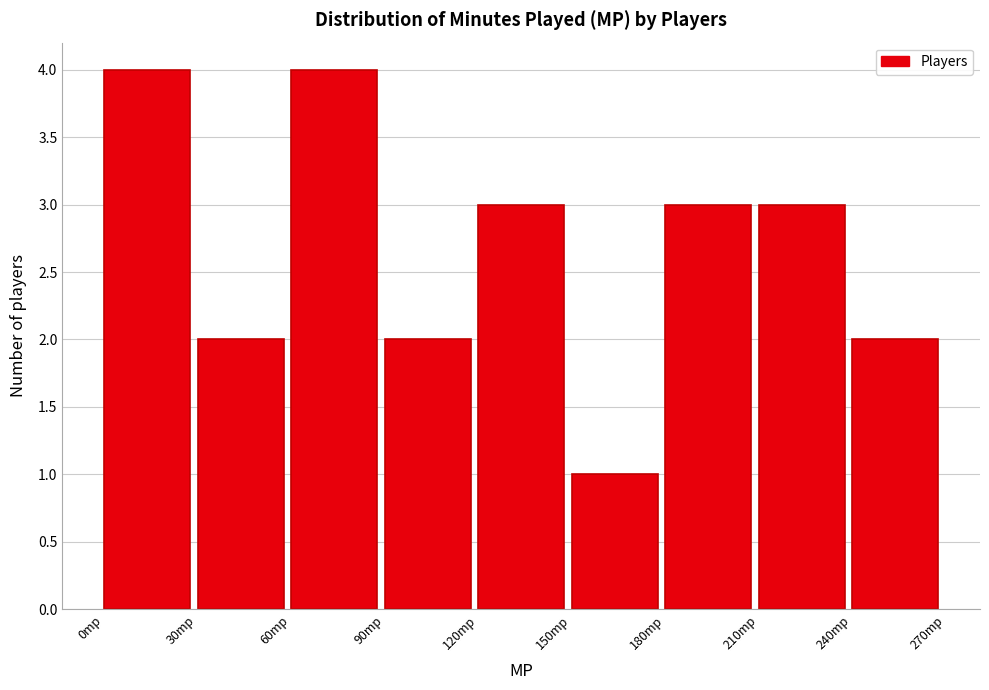

Reading left to right, list every bar in this chart as the range it spans on the x-axis followed by its height. The values are not printed on the chart, so give them approximately, as read against the axis.

0 to 30: 4
30 to 60: 2
60 to 90: 4
90 to 120: 2
120 to 150: 3
150 to 180: 1
180 to 210: 3
210 to 240: 3
240 to 270: 2